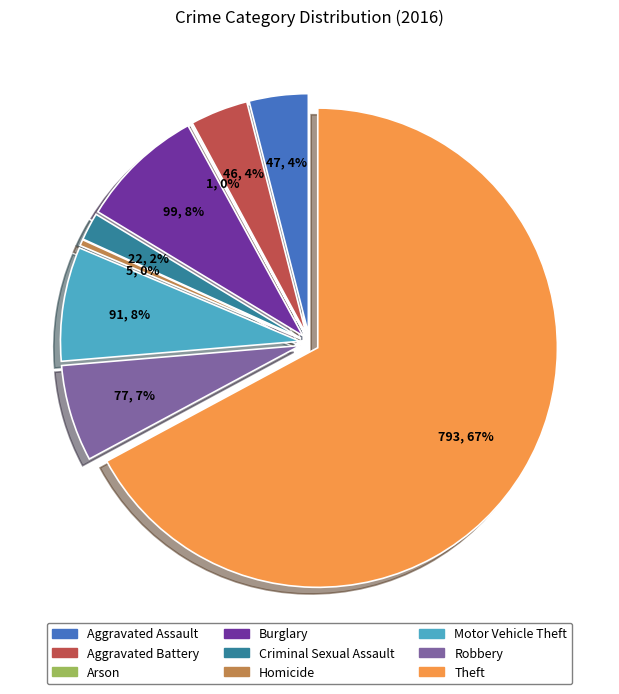

True or false: Aggravated Assault accounts for 4% of the total.

True